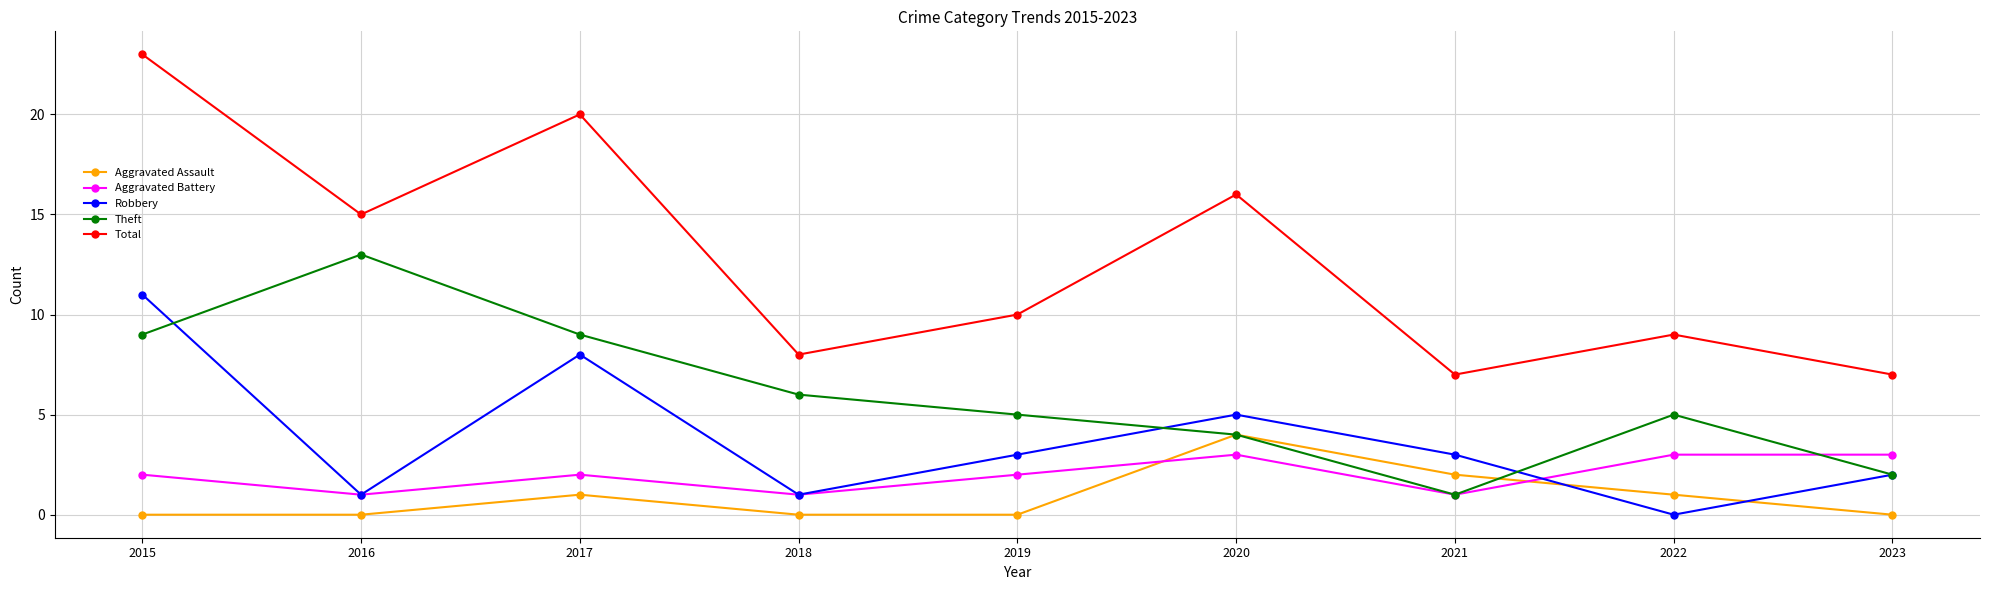

Rank the series at 2022 from highest to lowest value.

Total, Theft, Aggravated Battery, Aggravated Assault, Robbery